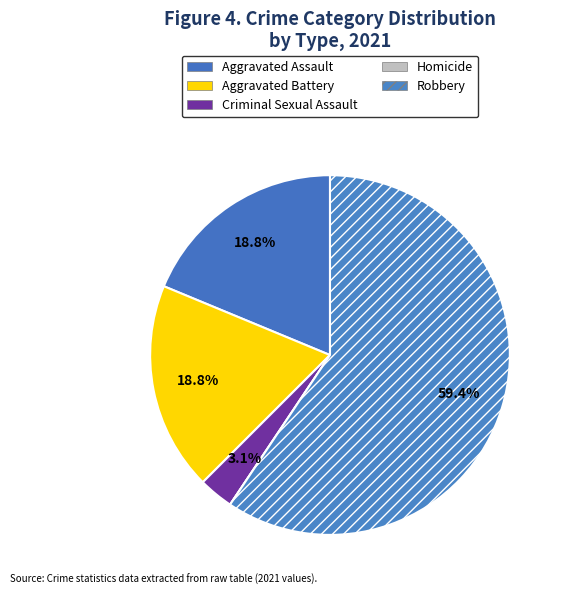

Rank the categories by value from highest to lowest.

Robbery, Aggravated Assault, Aggravated Battery, Criminal Sexual Assault, Homicide